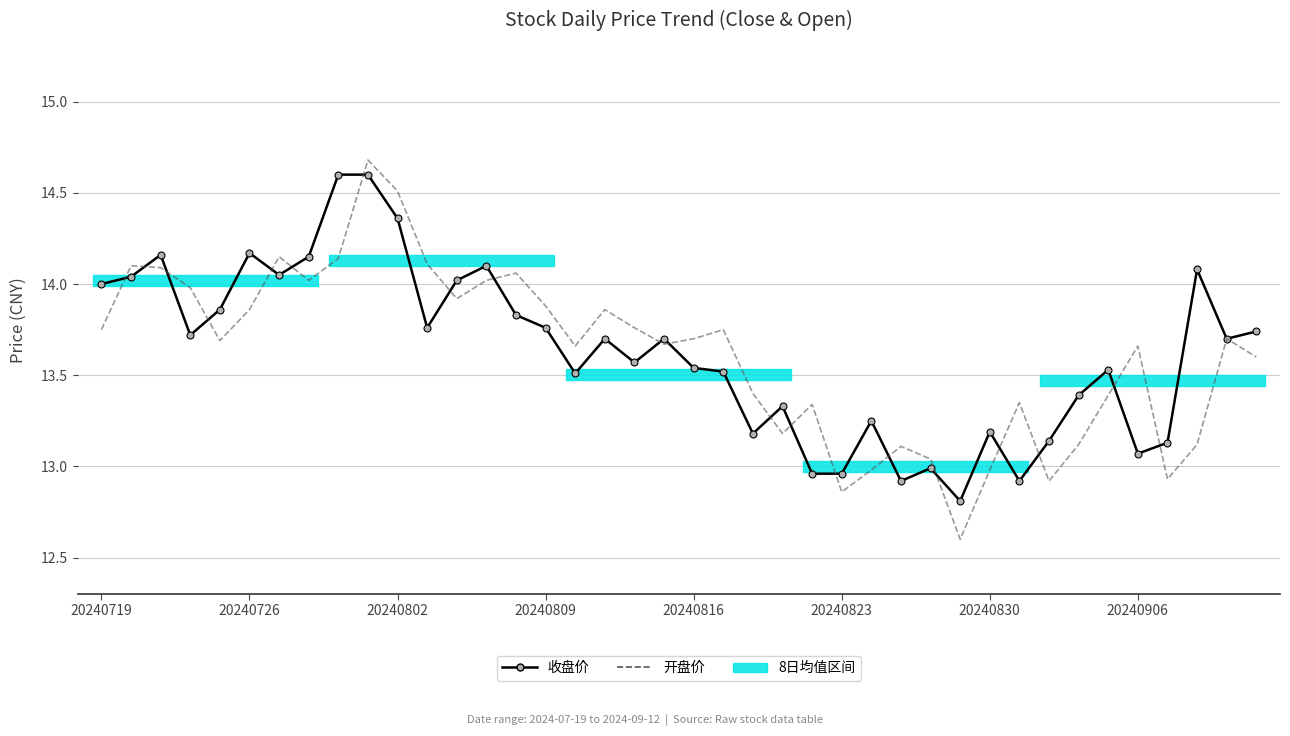

What position from the right is 12?

28